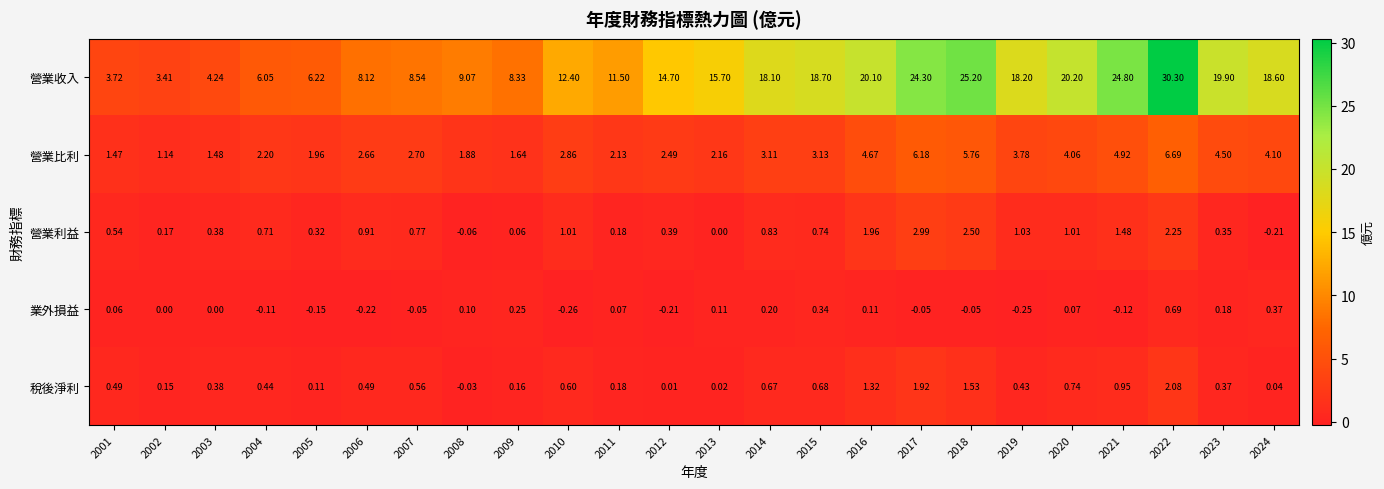

What is the difference between the highest and lowest values at 2006?

8.3